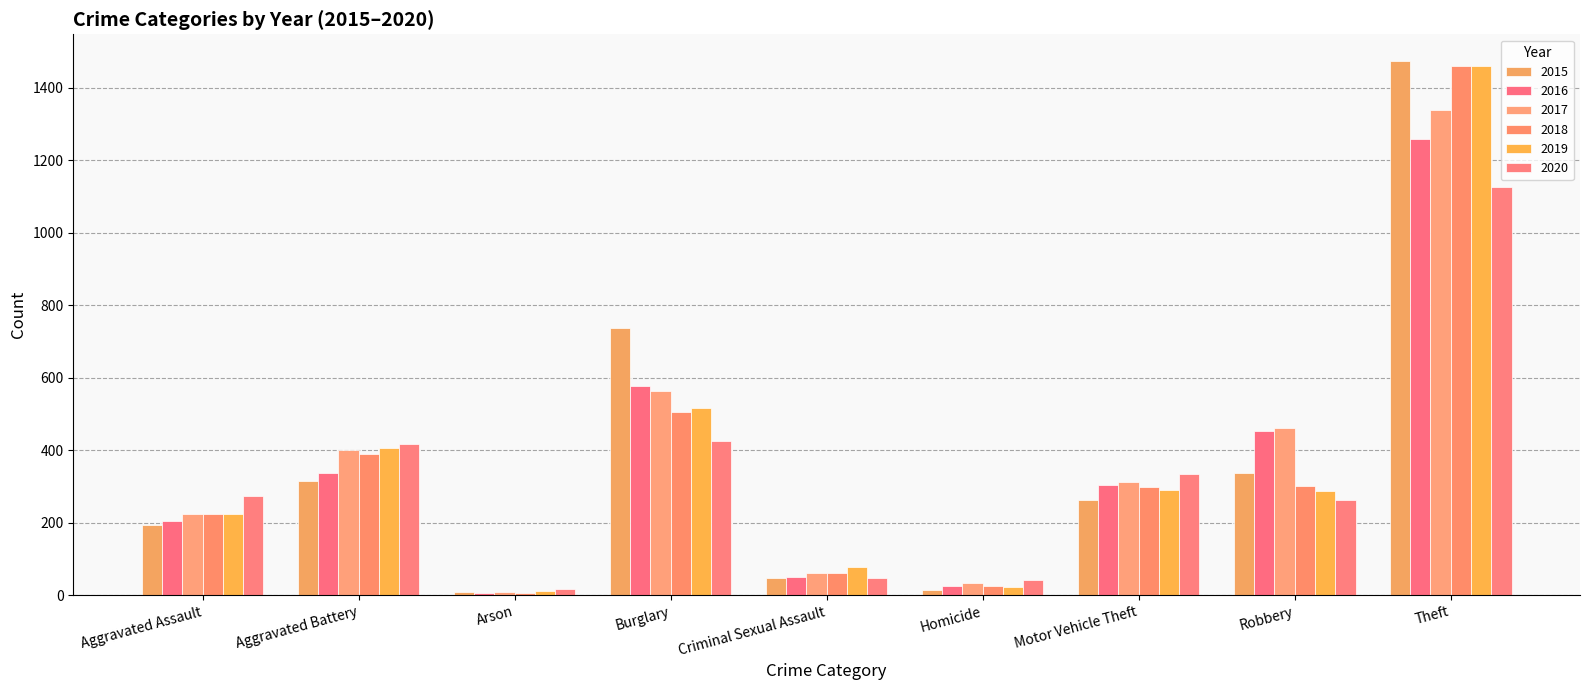

How many bars are there in total?

54